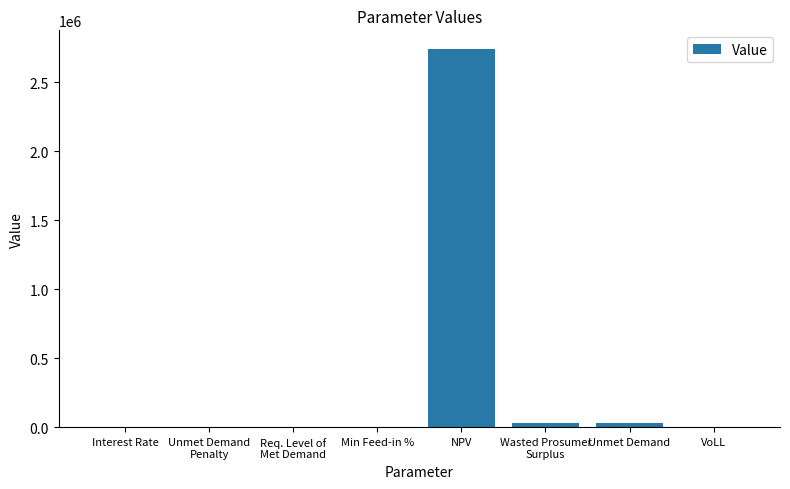

Is it true that the value at NPV is 2739081.9?

True